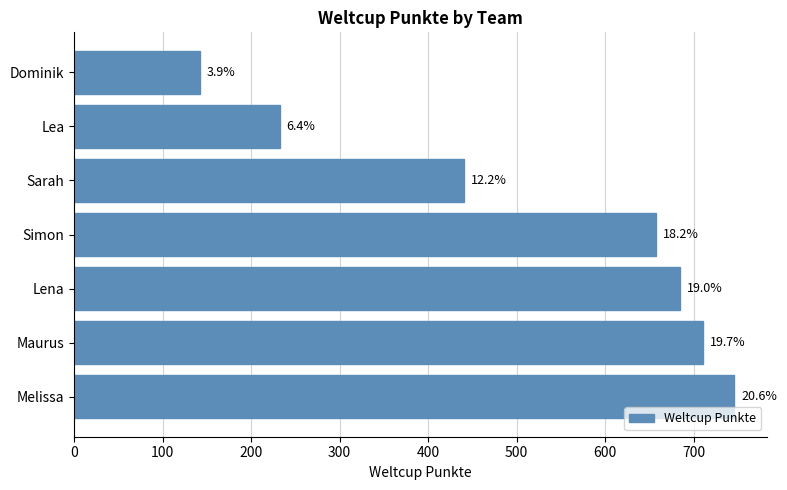

How many bars are there in total?

7